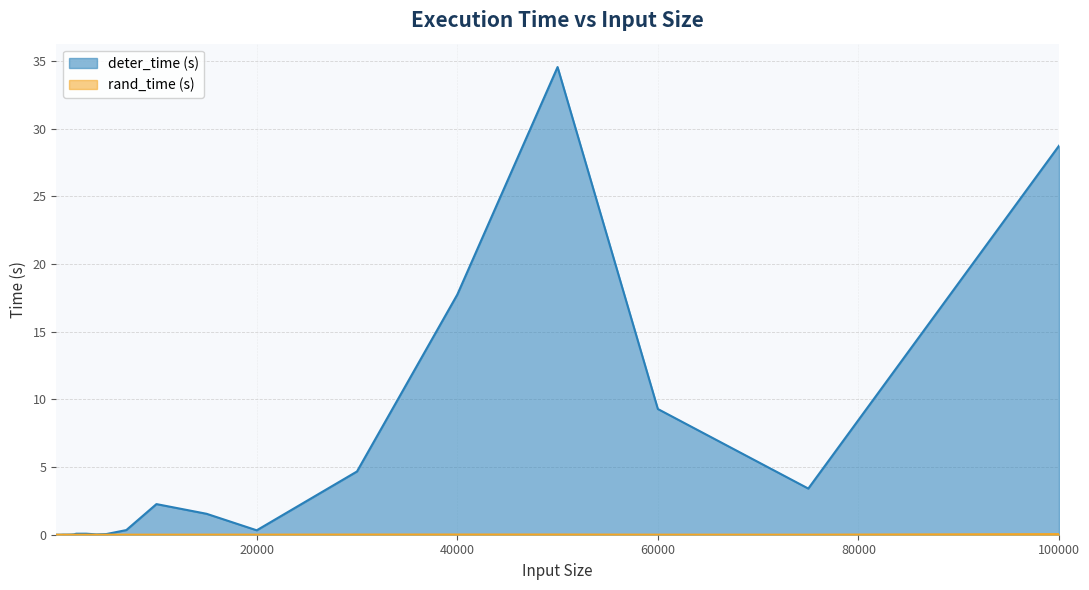

Count the number of data series in this chart.

2